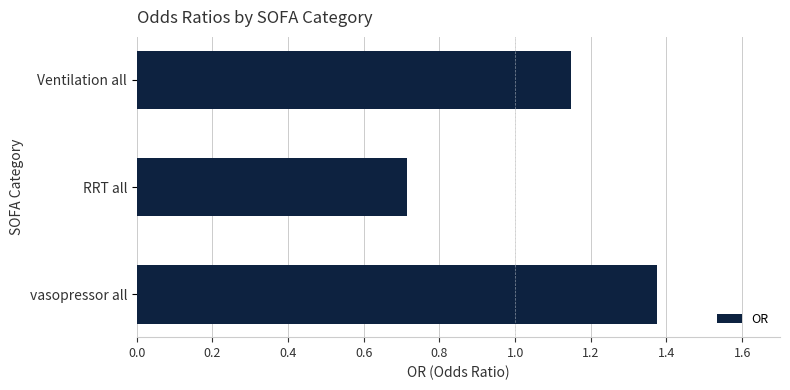

List the labels in order of value, largest first.

vasopressor all, Ventilation all, RRT all